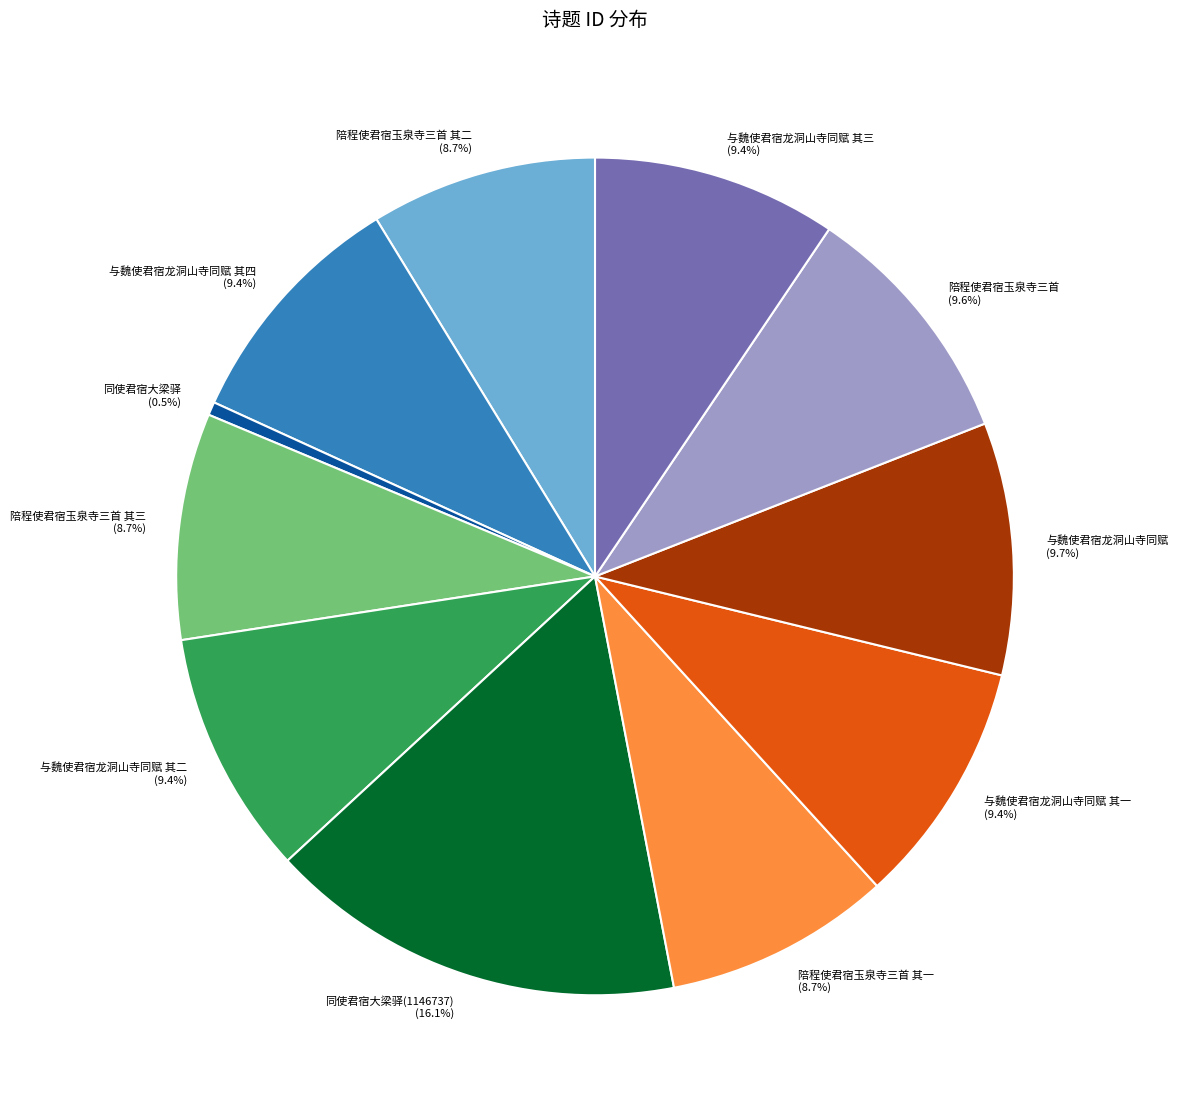

What portion of the pie excludes 陪程使君宿玉泉寺三首 其三 (8.7%)?

91.3%